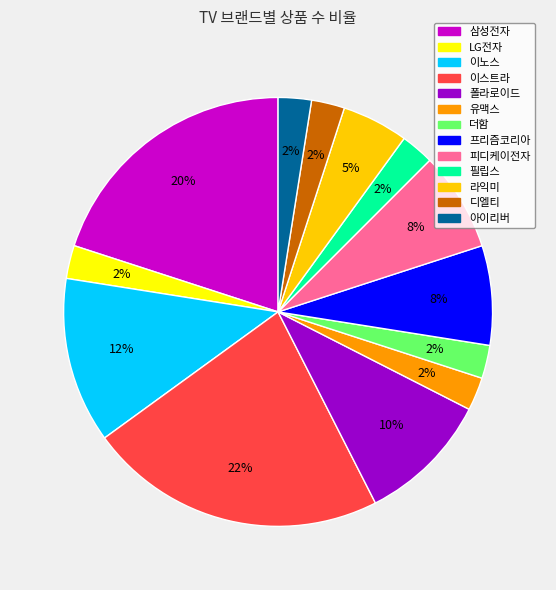

Between 피디케이전자 and 필립스, which is larger?

피디케이전자